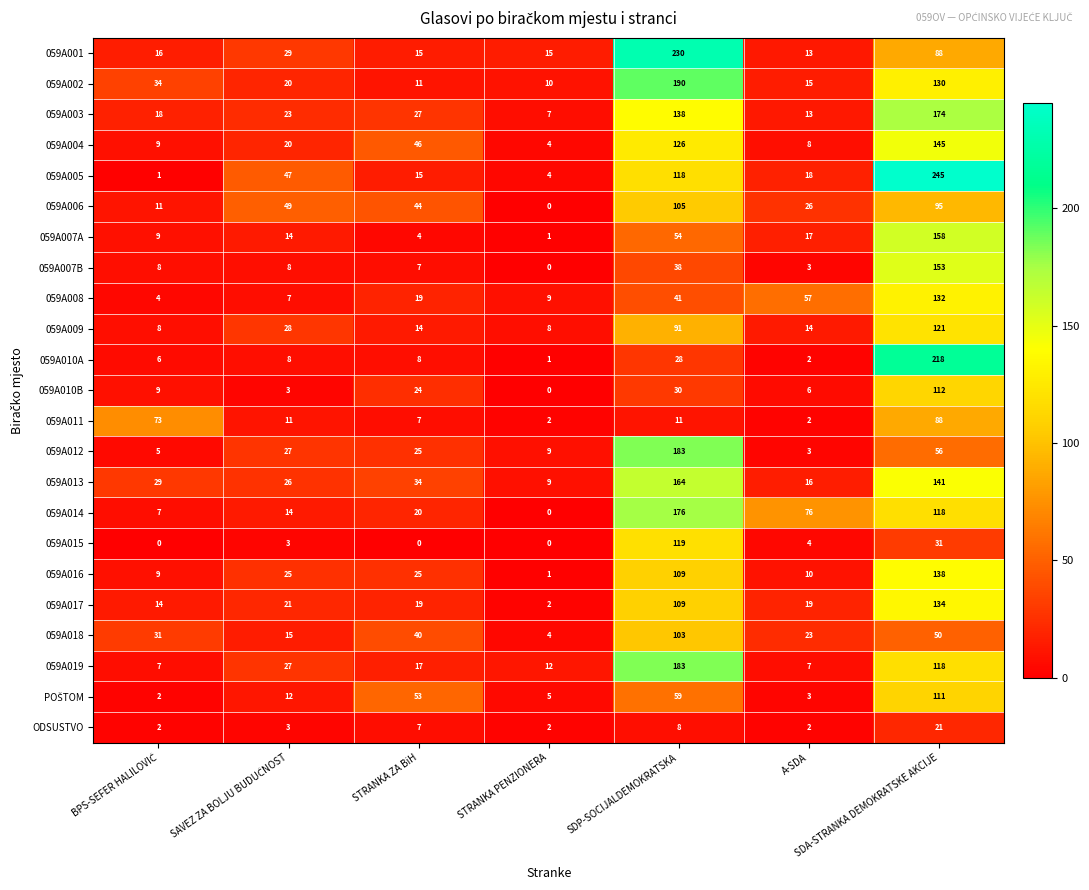

How many values in the 059A018 series are below 31?

3